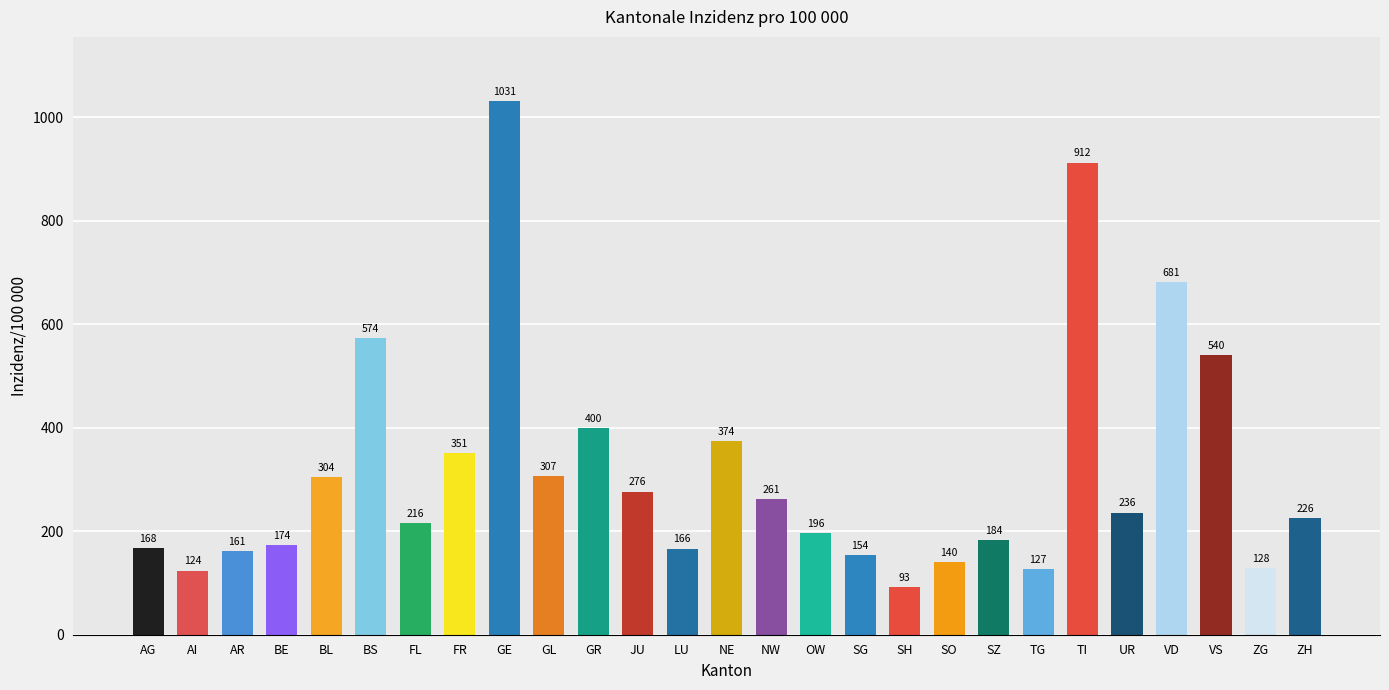

List the labels in order of value, largest first.

GE, TI, VD, BS, VS, GR, NE, FR, GL, BL, JU, NW, UR, ZH, FL, OW, SZ, BE, AG, LU, AR, SG, SO, ZG, TG, AI, SH